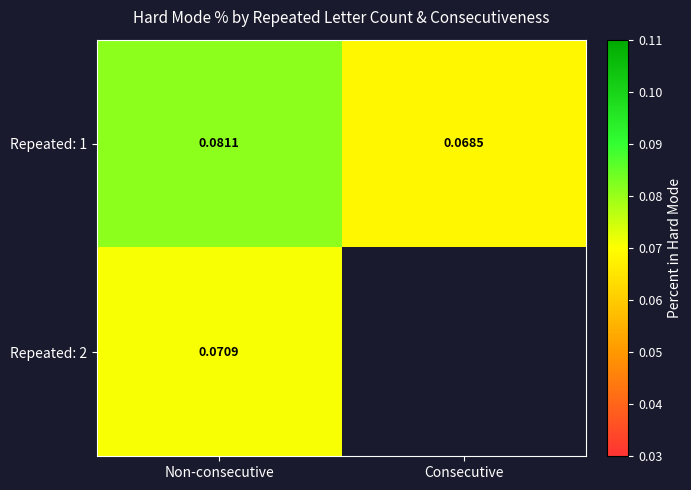

At which category does the chart reach its peak across all series?

Non-consecutive